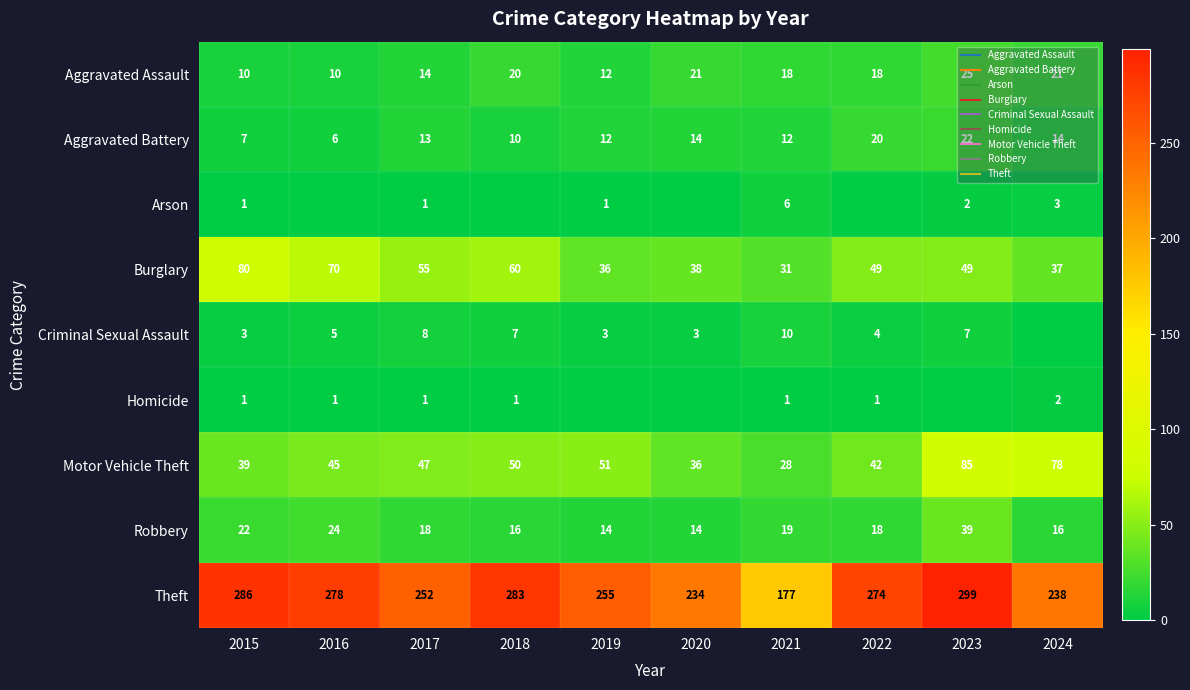

The value of Theft at 2018 is 182. True or false?

False